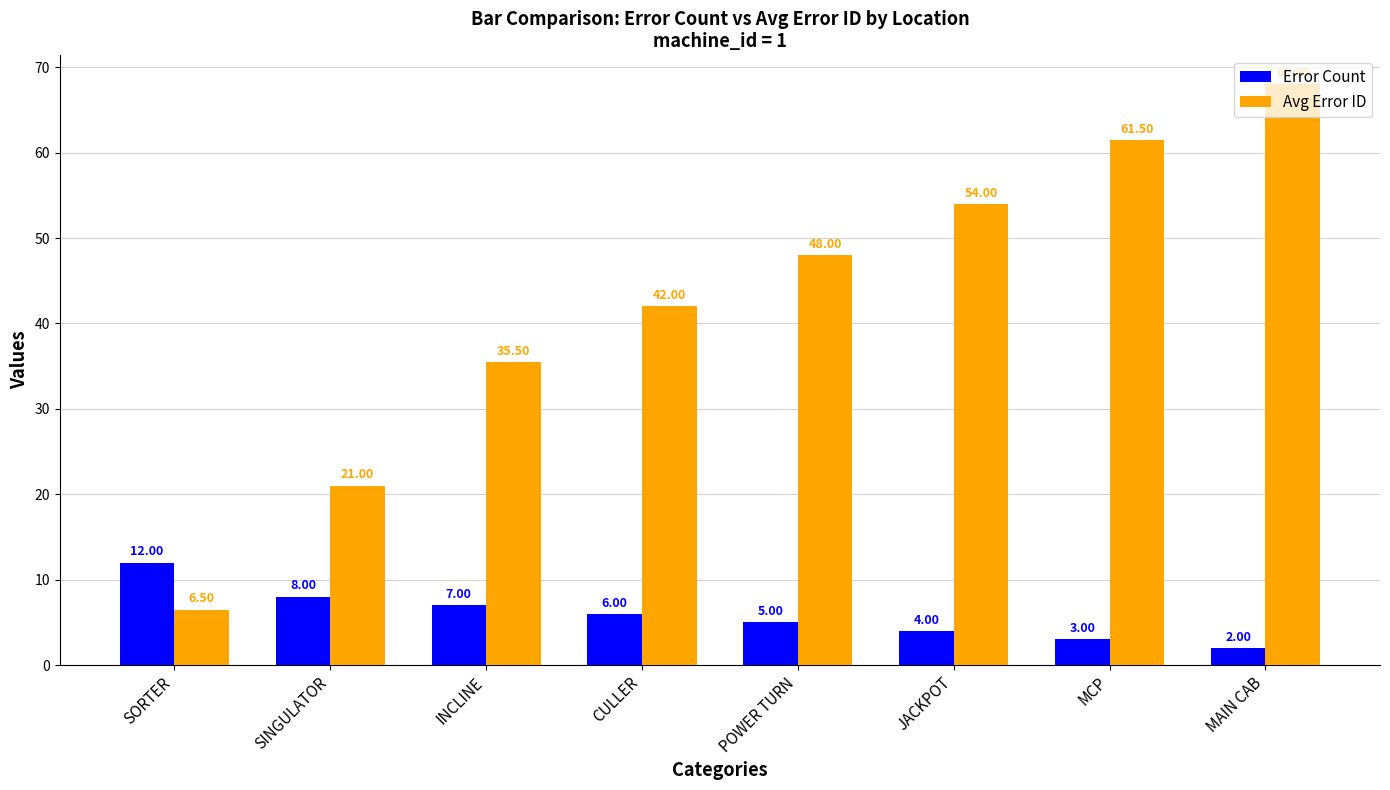

Read the Avg Error ID value at JACKPOT.

54.0